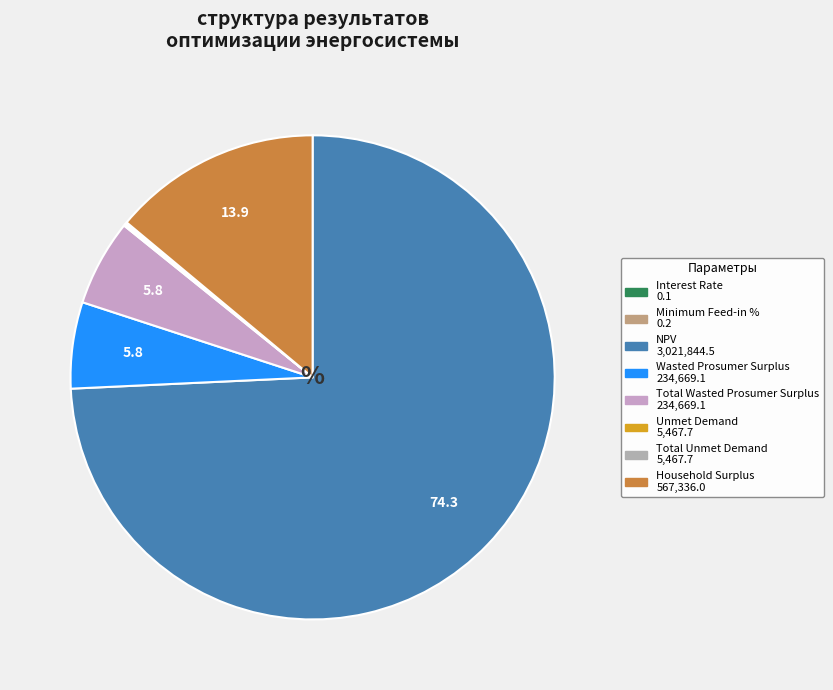

To the nearest percent, what is the difference between the largest and smallest slice percentages?

74%